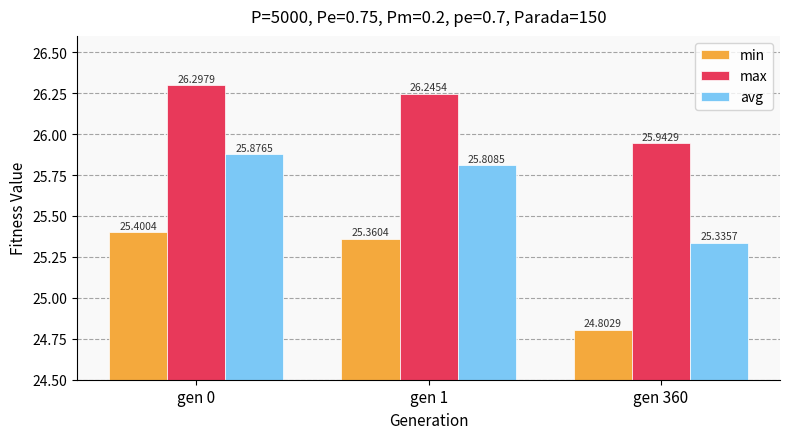

Which series has the widest spread of values?

min